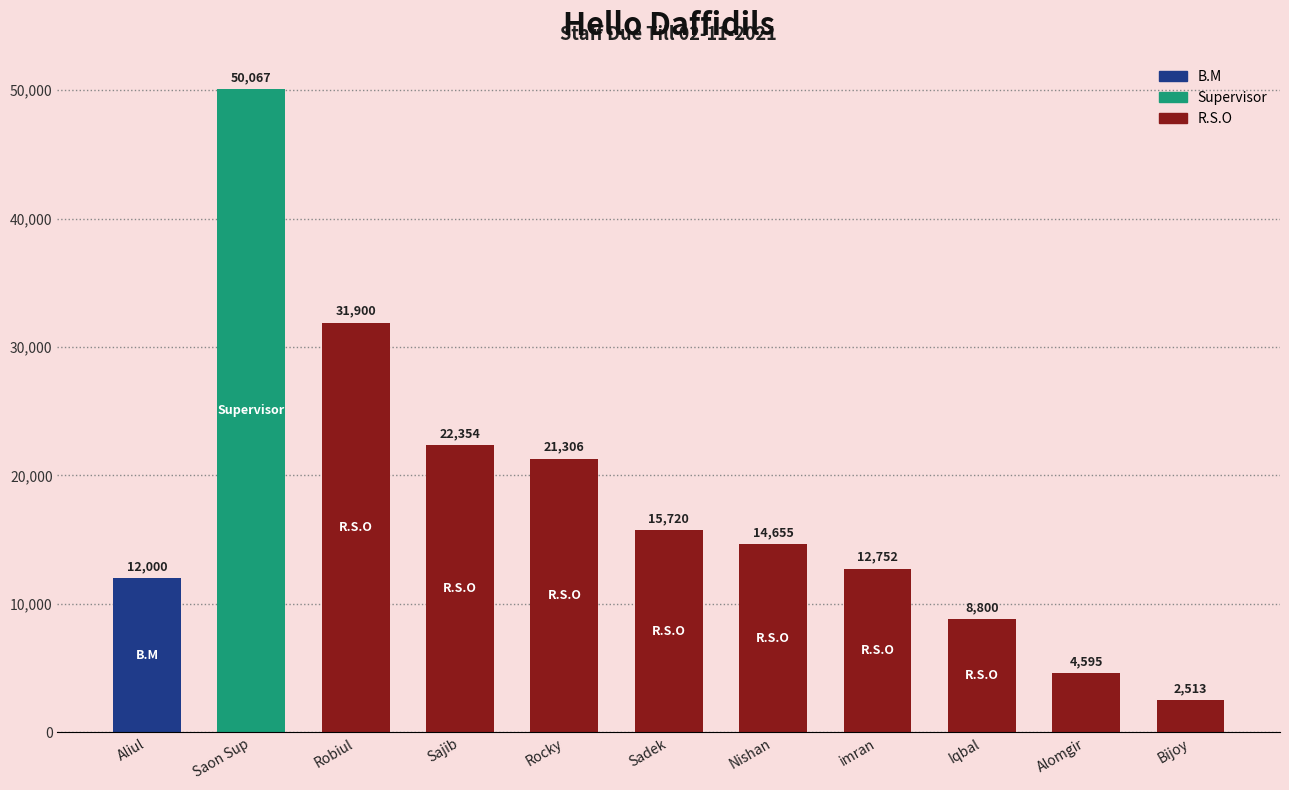

What is the value of the 2nd bar from the left?

50067